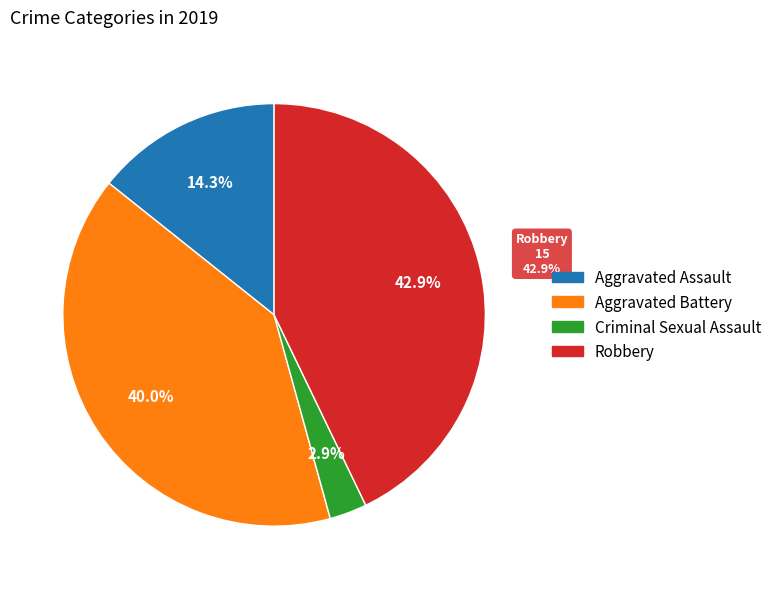

Which slice is the smallest?

Criminal Sexual Assault